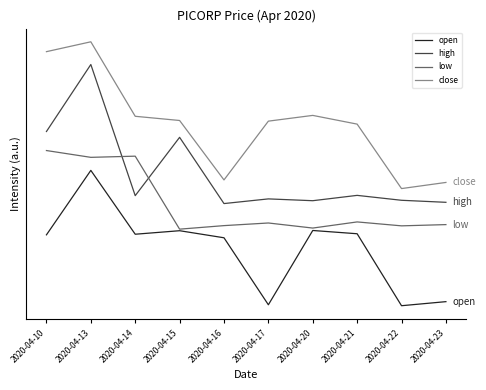

Does the chart have visible grid lines?

No